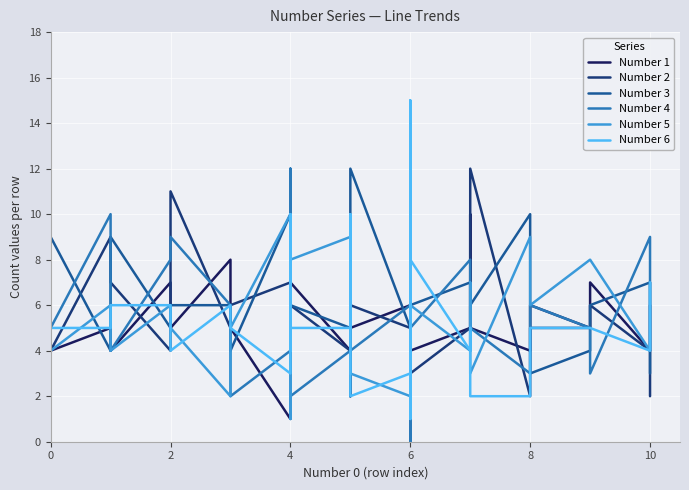

What is the difference between the second highest and minimum values in the Number 6 series?

9